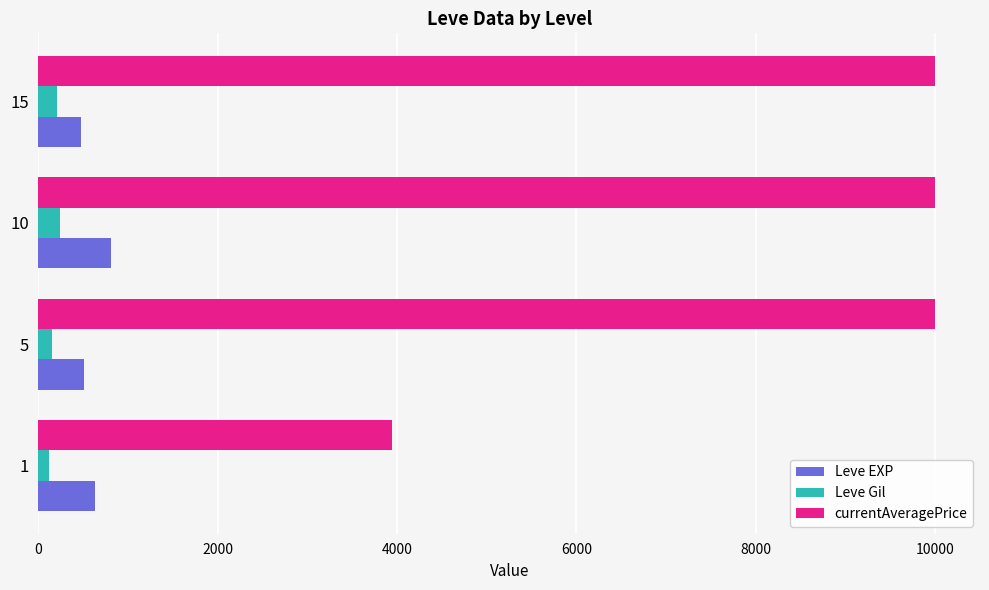

What is the sum of all Leve EXP values?

2416.7